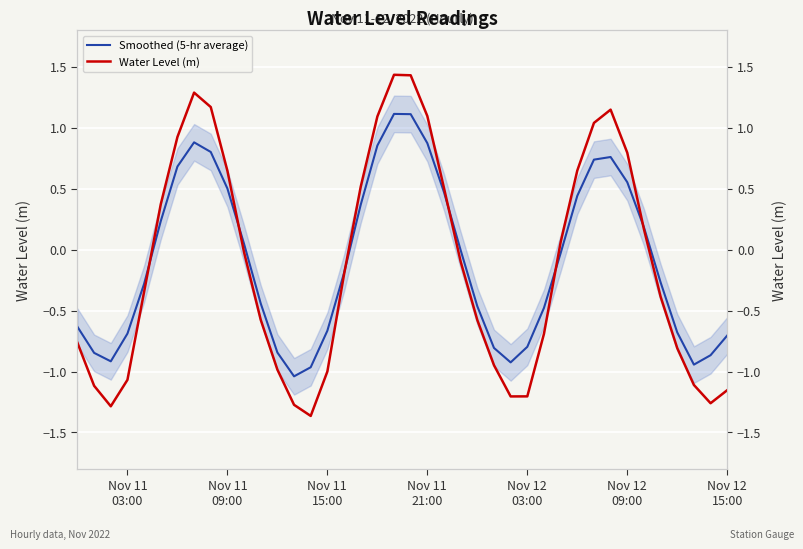

Reading left to right, transcribe all the data shown in this chart.

Smoothed (5-hr average): -0.6	-0.8	-0.9	-0.7	-0.3	0.2	0.7	0.9	0.8	0.5	0.0	-0.4	-0.8	-1.0	-1.0	-0.7	-0.2	0.4	0.9	1.1	1.1	0.9	0.5	-0.0	-0.5	-0.8	-0.9	-0.8	-0.5	-0.0	0.4	0.7	0.8	0.6	0.2	-0.3	-0.7	-0.9	-0.9	-0.7
Water Level (m): -0.8	-1.1	-1.3	-1.1	-0.3	0.4	0.9	1.3	1.2	0.6	-0.0	-0.6	-1.0	-1.3	-1.4	-1.0	-0.2	0.5	1.1	1.4	1.4	1.1	0.5	-0.1	-0.6	-0.9	-1.2	-1.2	-0.7	0.1	0.6	1.0	1.1	0.8	0.2	-0.4	-0.8	-1.1	-1.3	-1.2